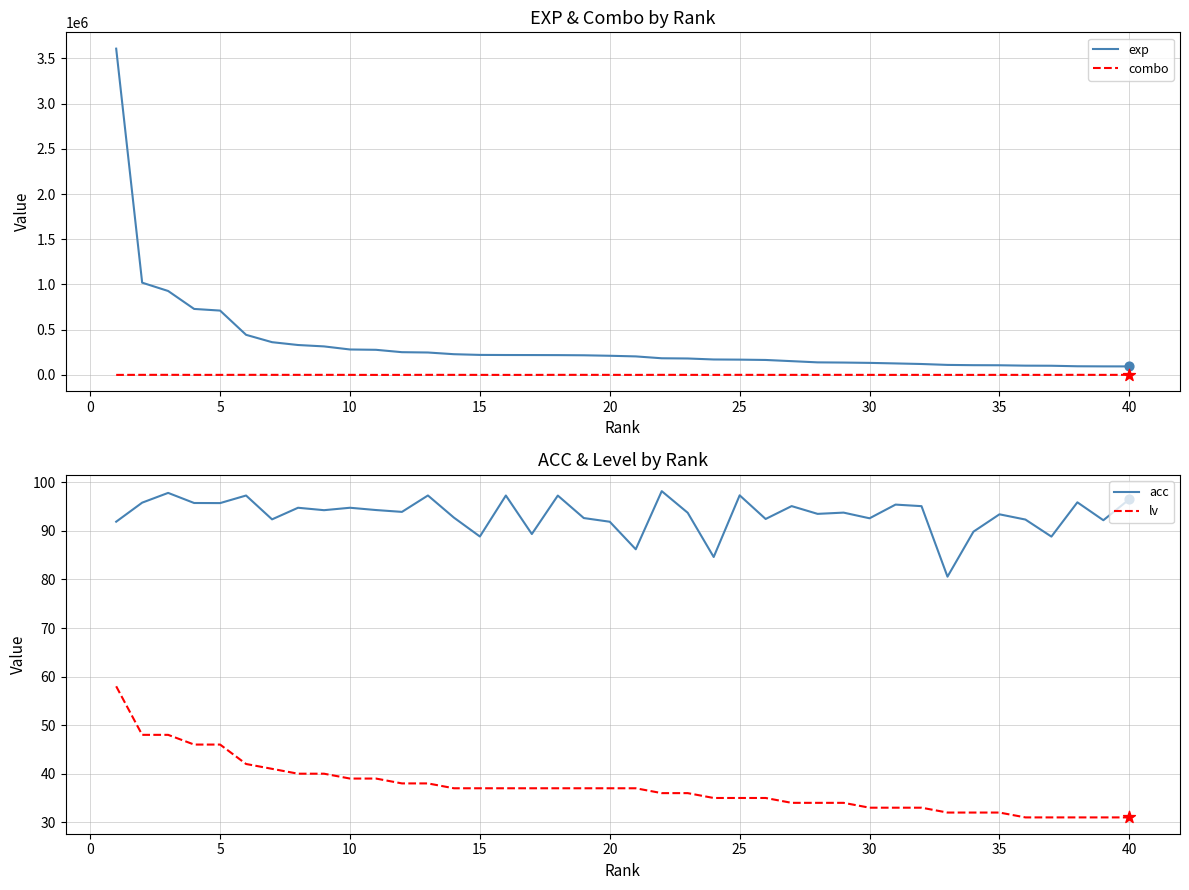

At how many categories does at least one series exceed 739418?

3